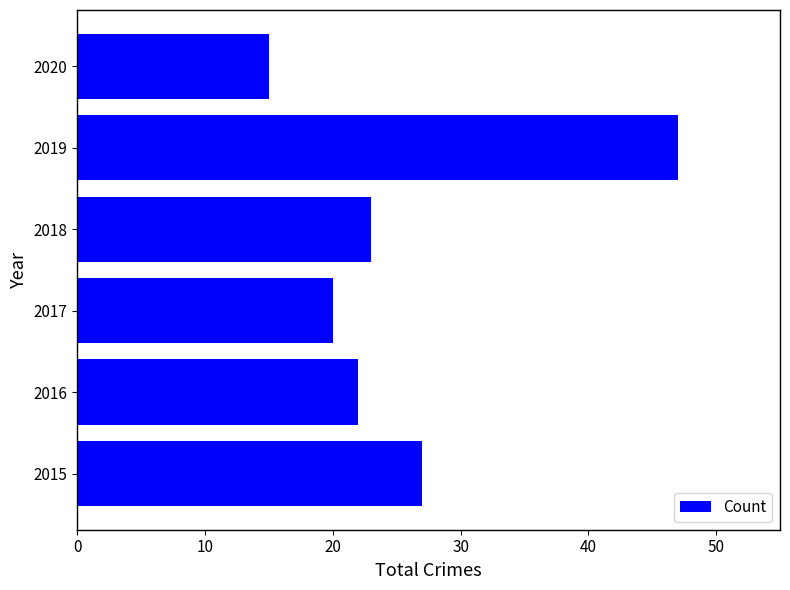

What is the sum of all values?

154